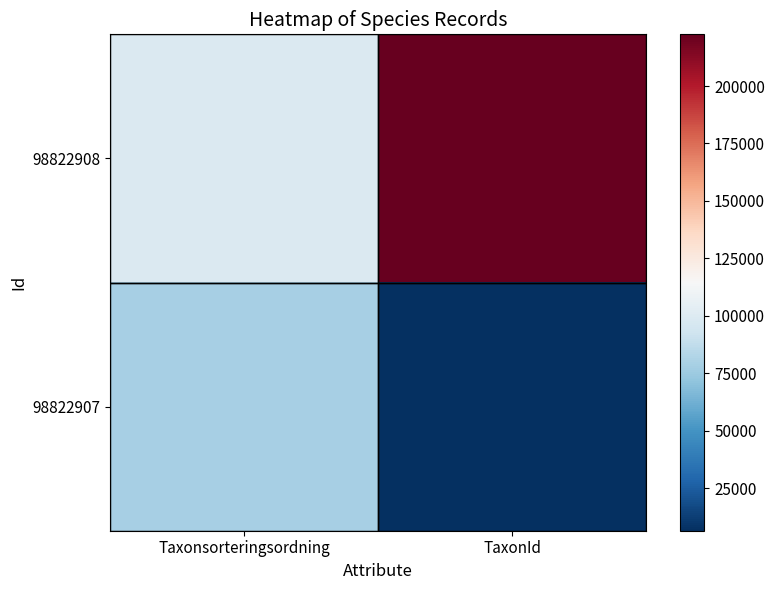

At which category does the chart reach its minimum across all series?

TaxonId